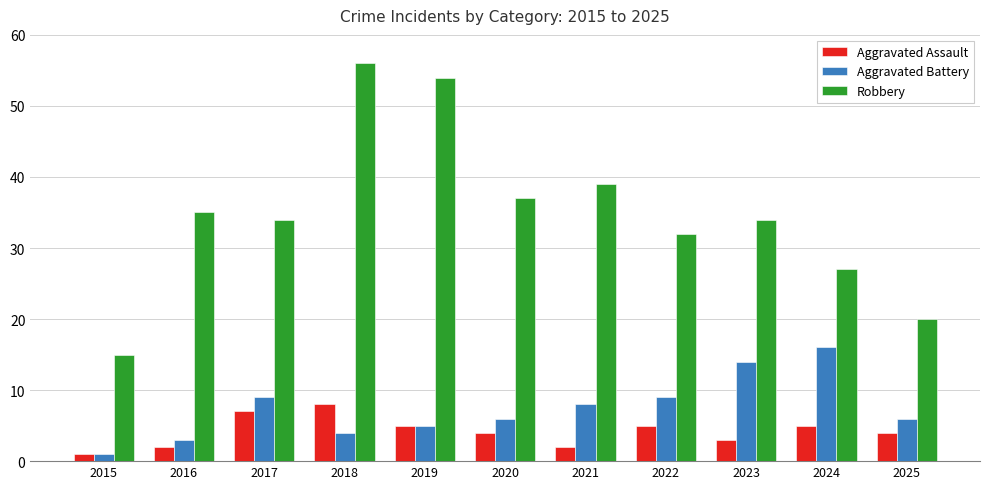

Read the Aggravated Assault value at 2021.

2